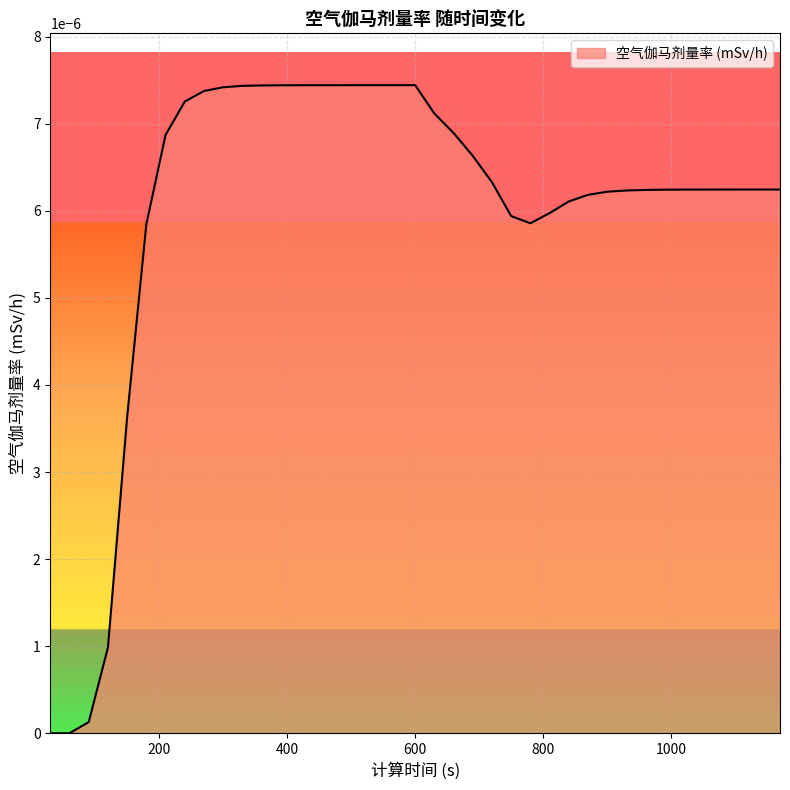

Does the chart display data point markers on the line(s)?

No